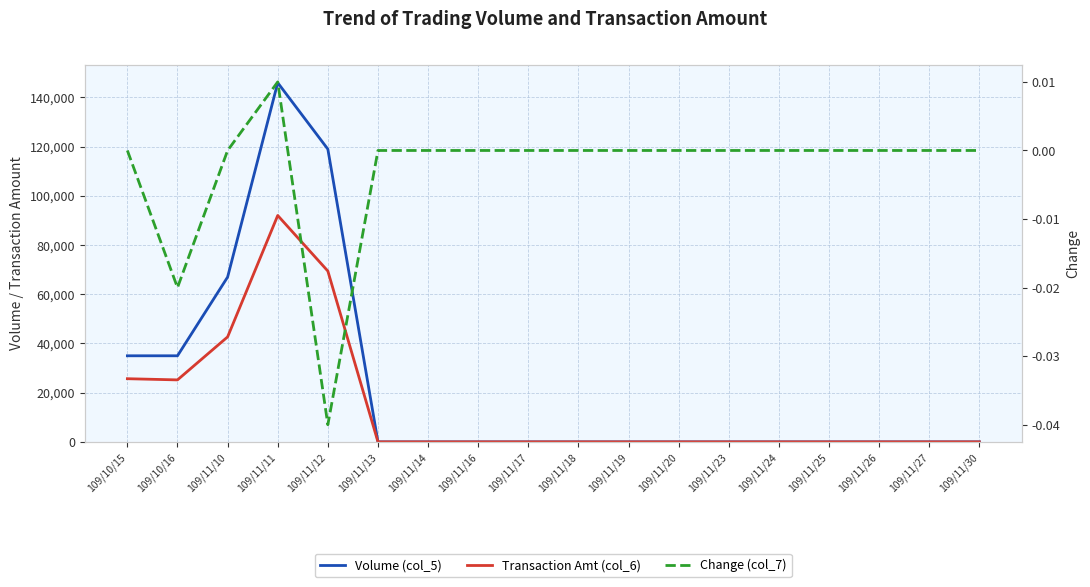

How many lines are shown in the chart?

3